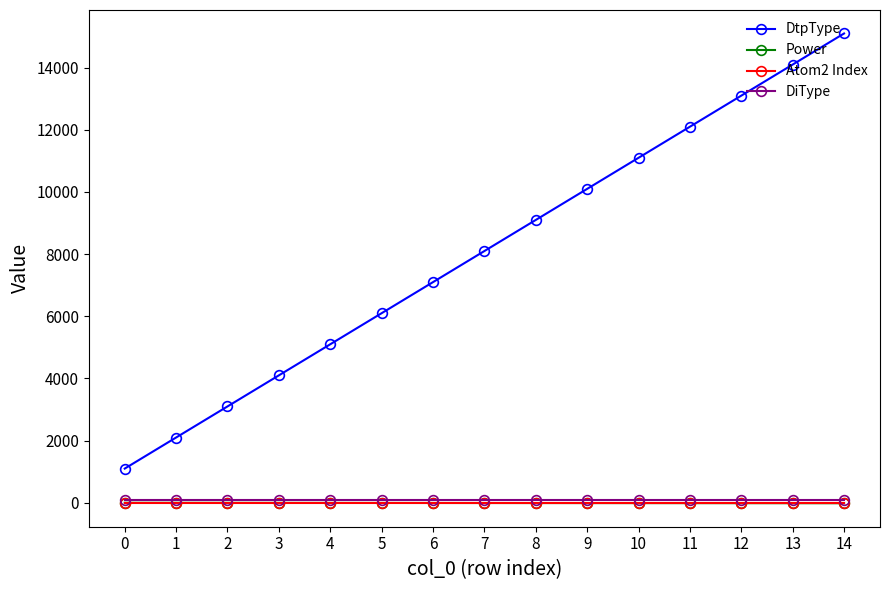

What is the highest value of the DtpType series?

15100